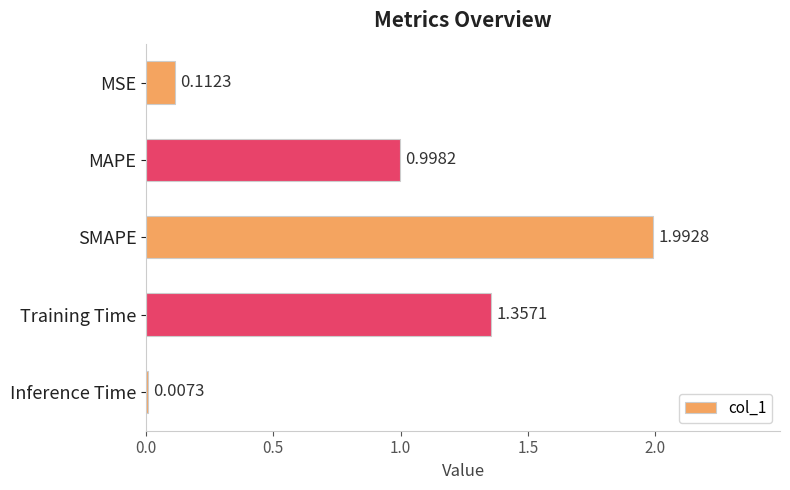

How many data points does each series have?

5